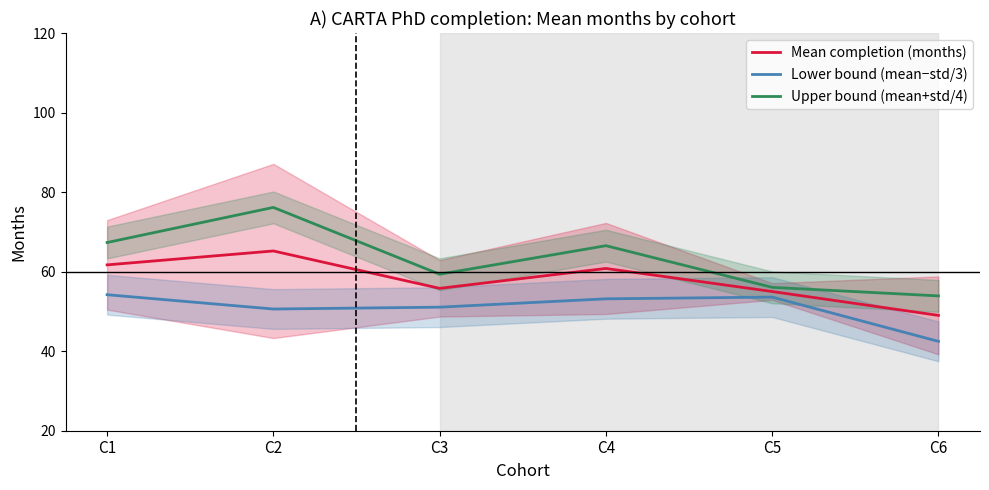

Reading left to right, list all the values displayed in this chart.

Mean completion (months): 61.7	65.2	55.8	60.8	55.0	49.0
Lower bound (mean−std/3): 54.2	50.6	51.1	53.2	53.6	42.5
Upper bound (mean+std/4): 67.3	76.2	59.3	66.5	56.0	53.9